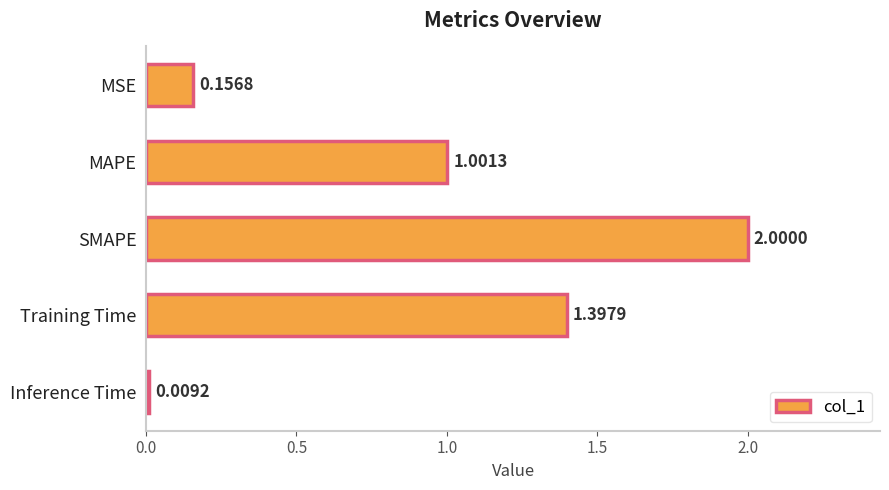

Which label corresponds to the smallest value in the chart?

Inference Time